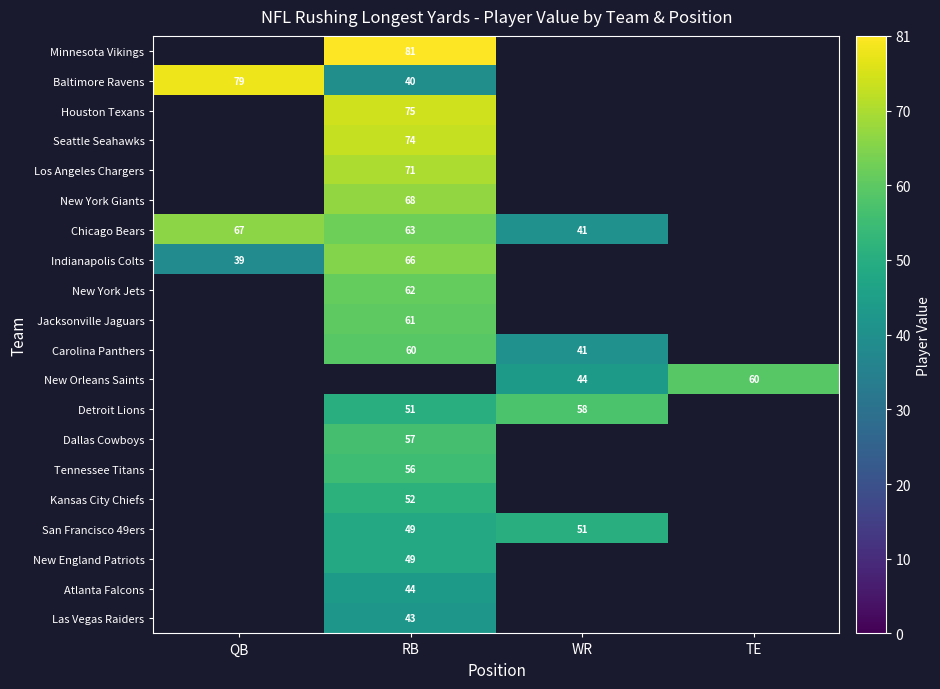

Is the value of New England Patriots at TE greater than the value of Los Angeles Chargers at QB?

No